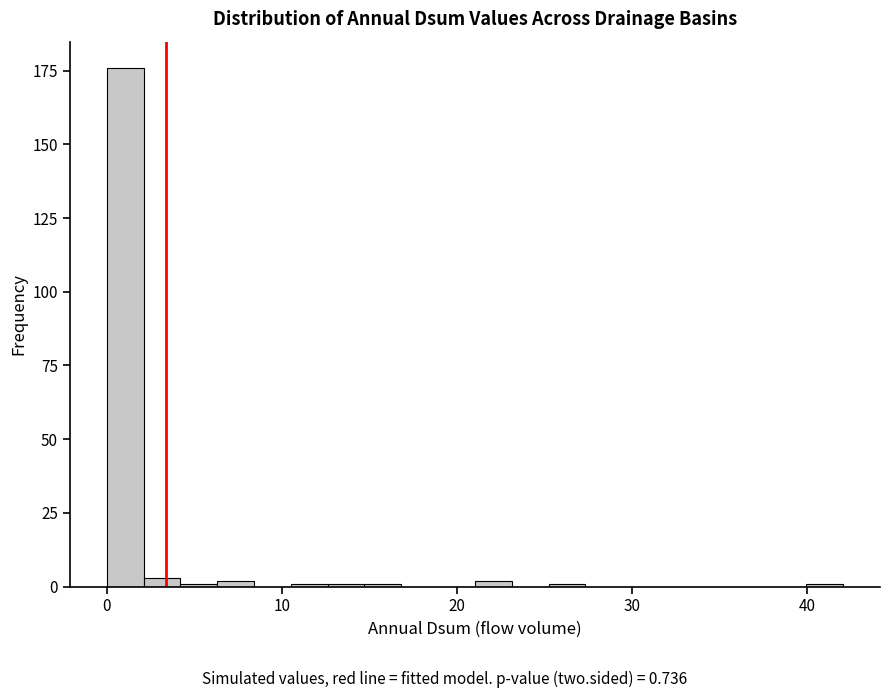

Read against the x-axis, roughly where is the centre of the tallest bar?

1